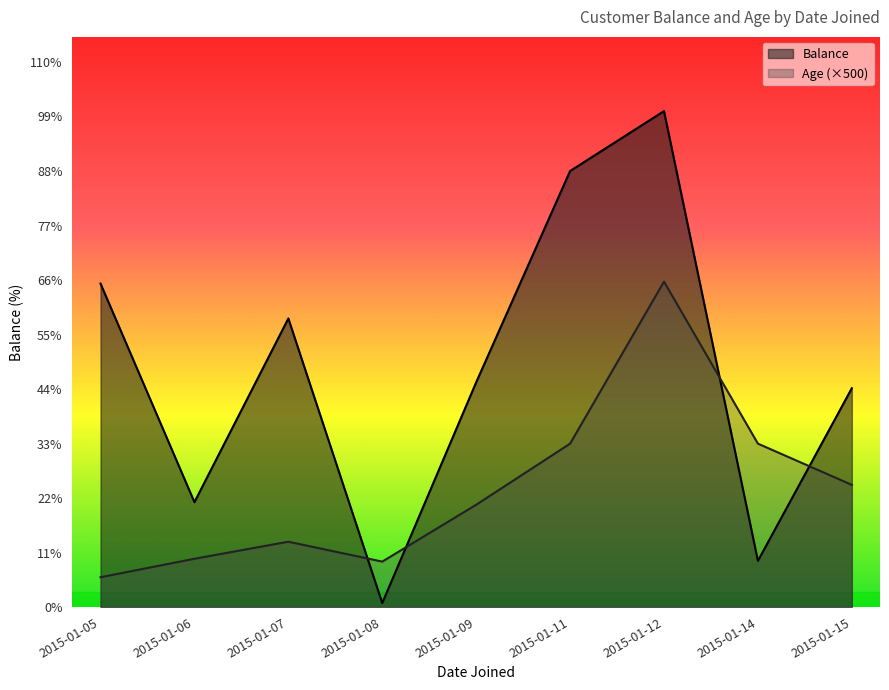

What is the difference between the highest and lowest values at 2015-01-06?

19919.7